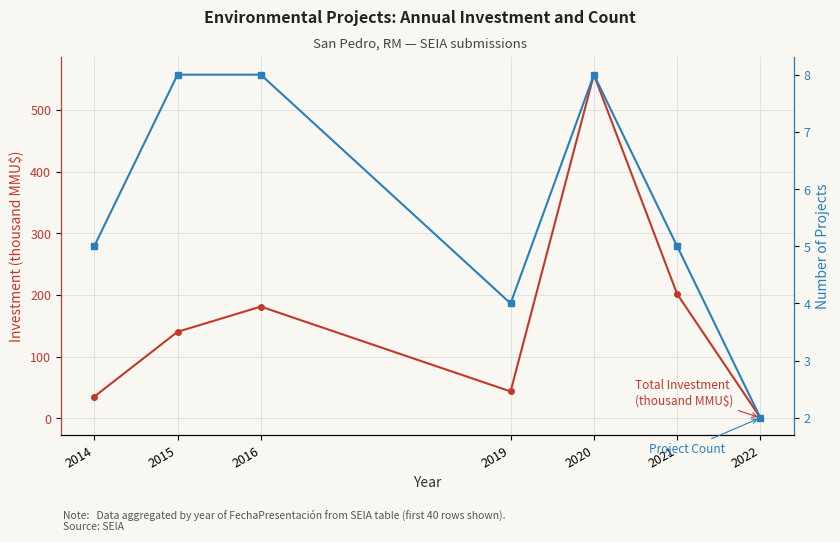

What are all the series names shown in the legend?

Total Investment (thousand MMU$), Project Count